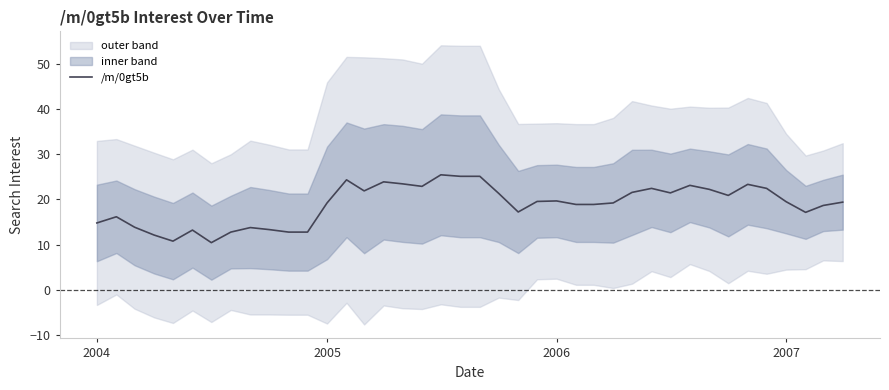

Is this an area chart (filled region under the line)?

No